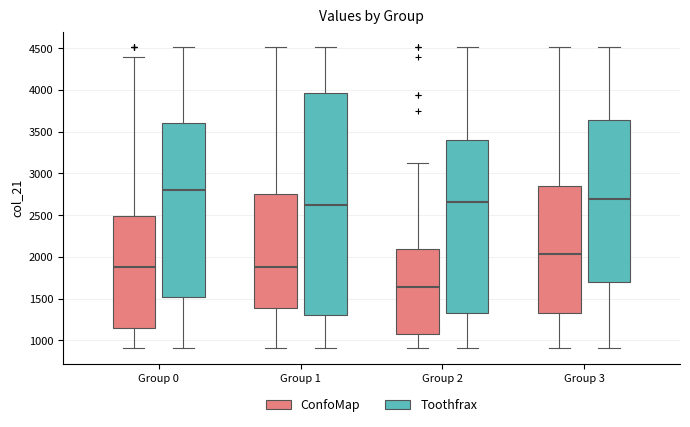

Comparing the boxes themselves (not the whiskers), which one is the tallest?

Group 1 (Toothfrax)